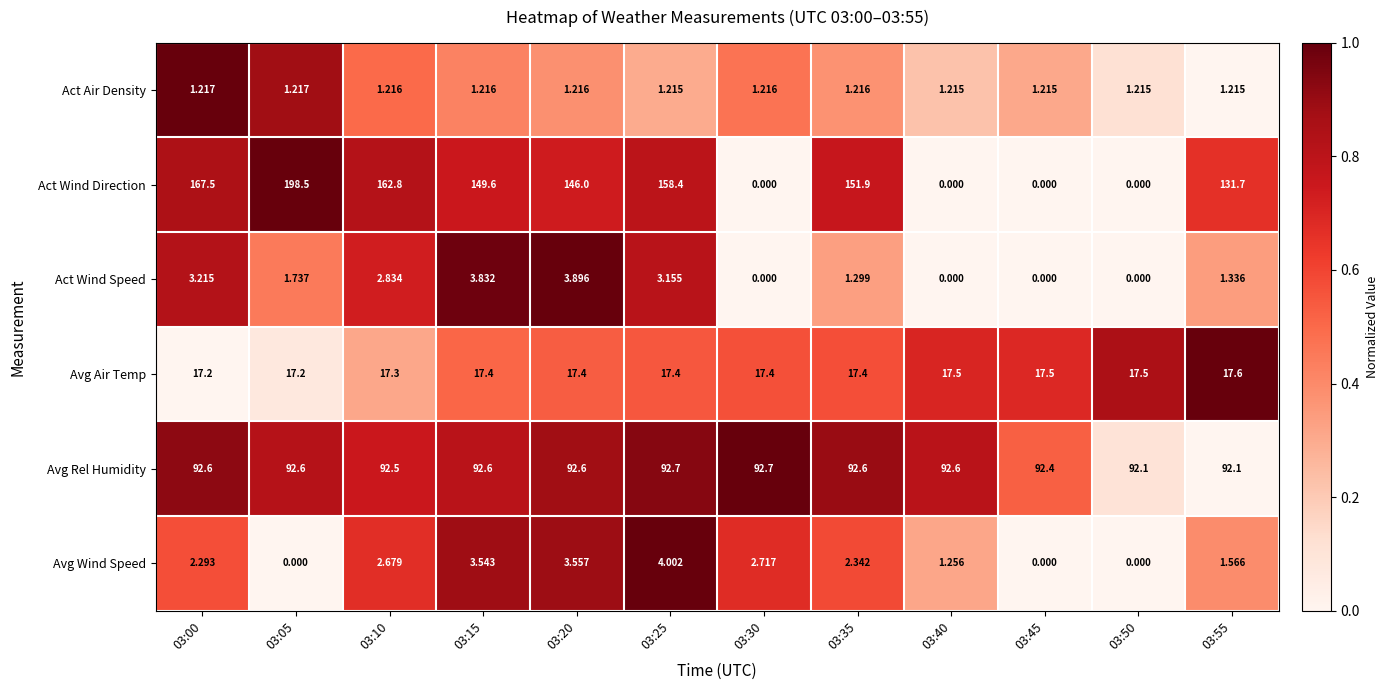

Rank the series at 03:25 from lowest to highest value.

Act Air Density, Act Wind Speed, Avg Wind Speed, Avg Air Temp, Avg Rel Humidity, Act Wind Direction